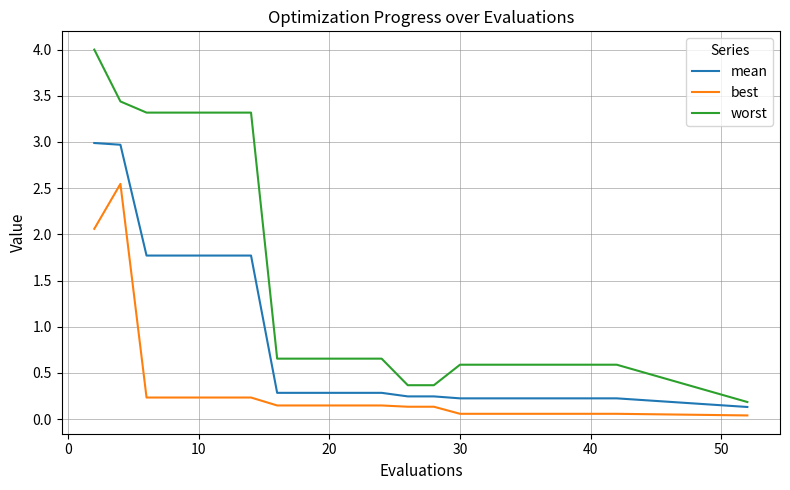

True or false: worst and best cross at least once.

False